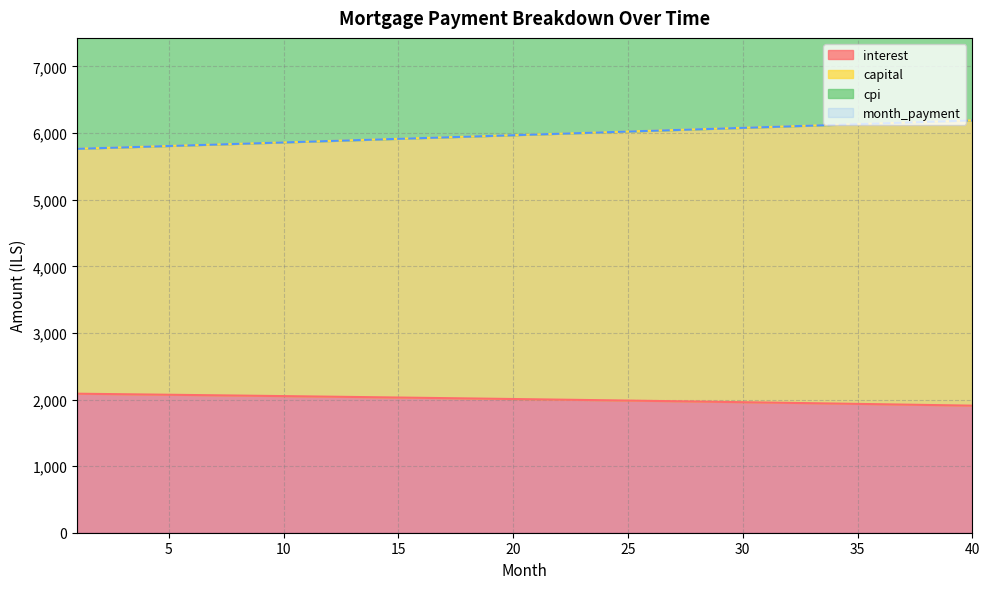

True or false: cpi has more than 1 points higher than both neighbors.

False